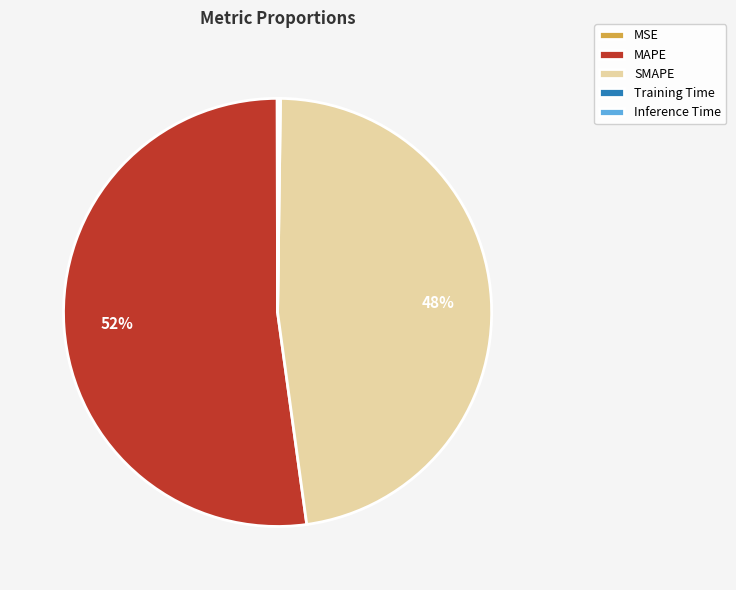

The SMAPE slice represents 36% of the pie. True or false?

False